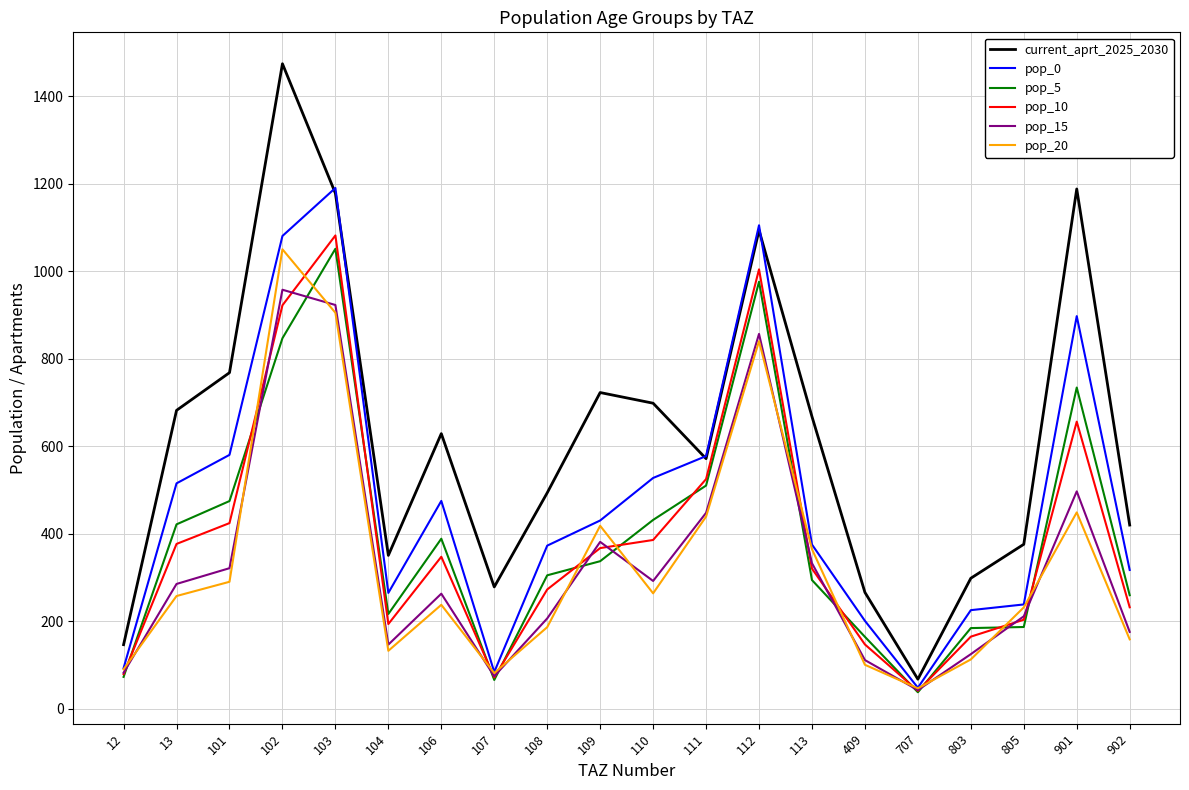

The value of pop_20 at 106 is 237.6. True or false?

True